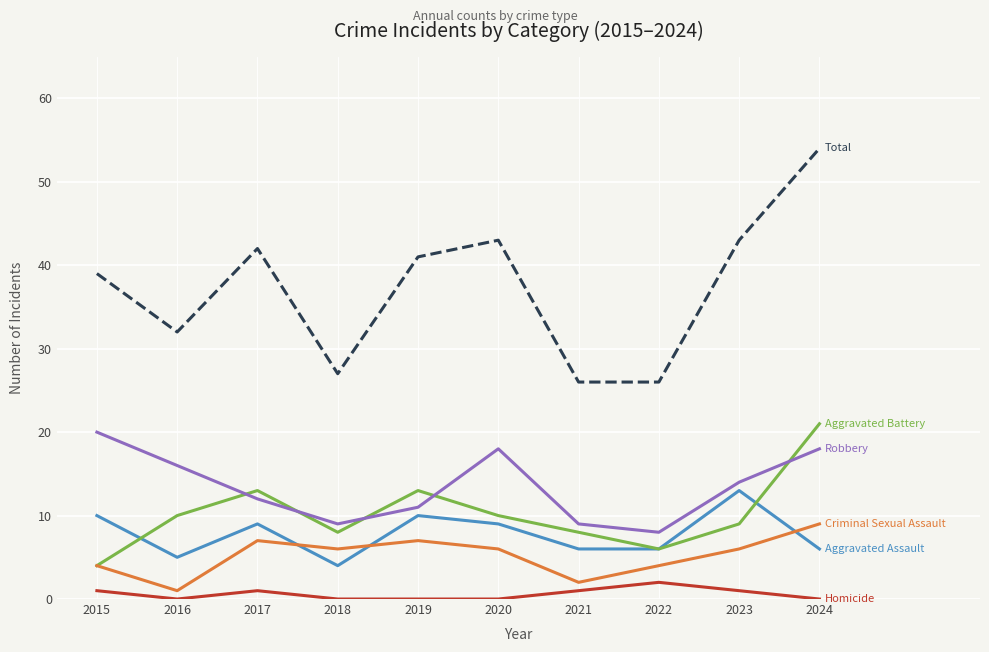

At which category is the sum across all series the highest?

2024